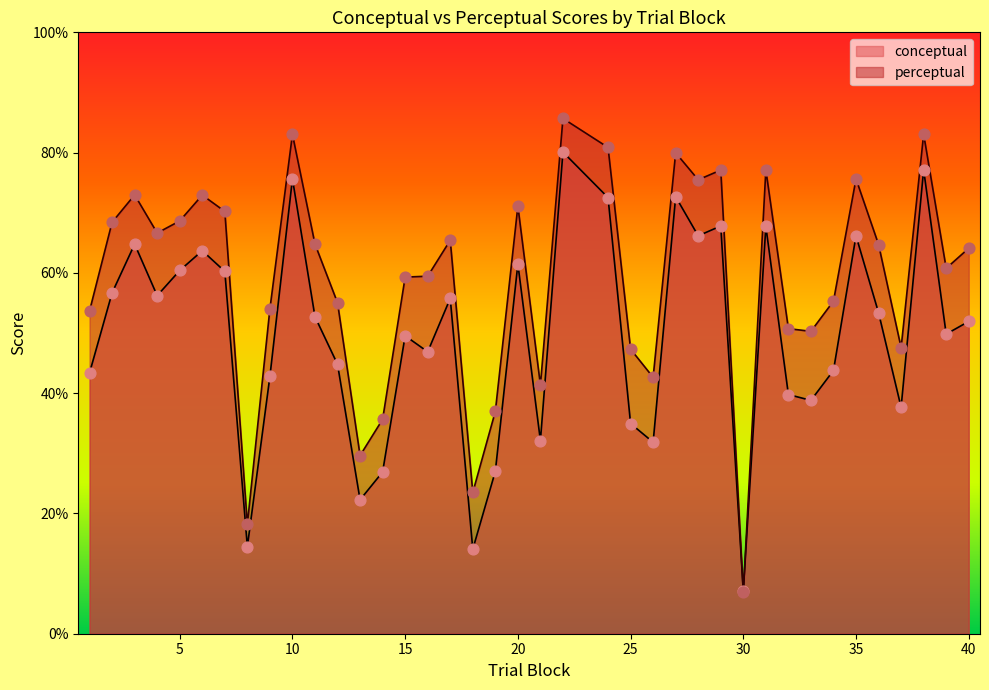

At which category is the sum across all series the highest?

22